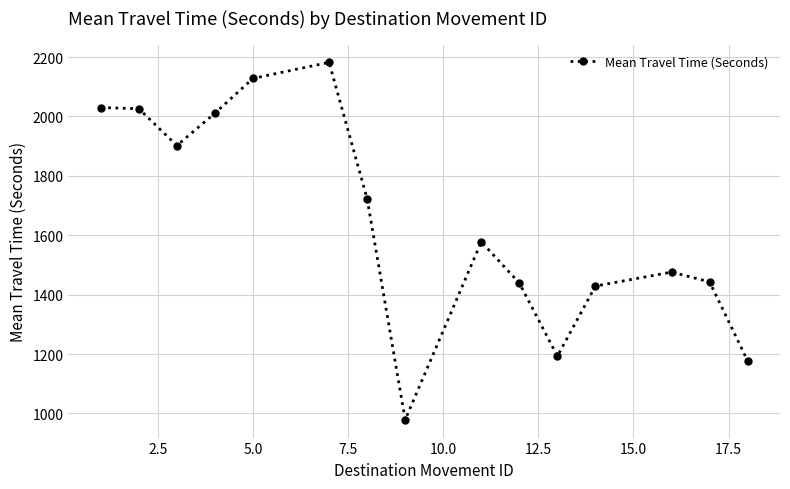

What is the maximum value shown in the chart?

2182